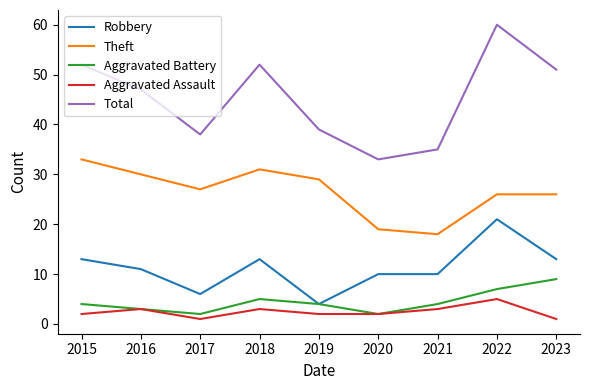

At which category does Theft reach its first local valley?

2017